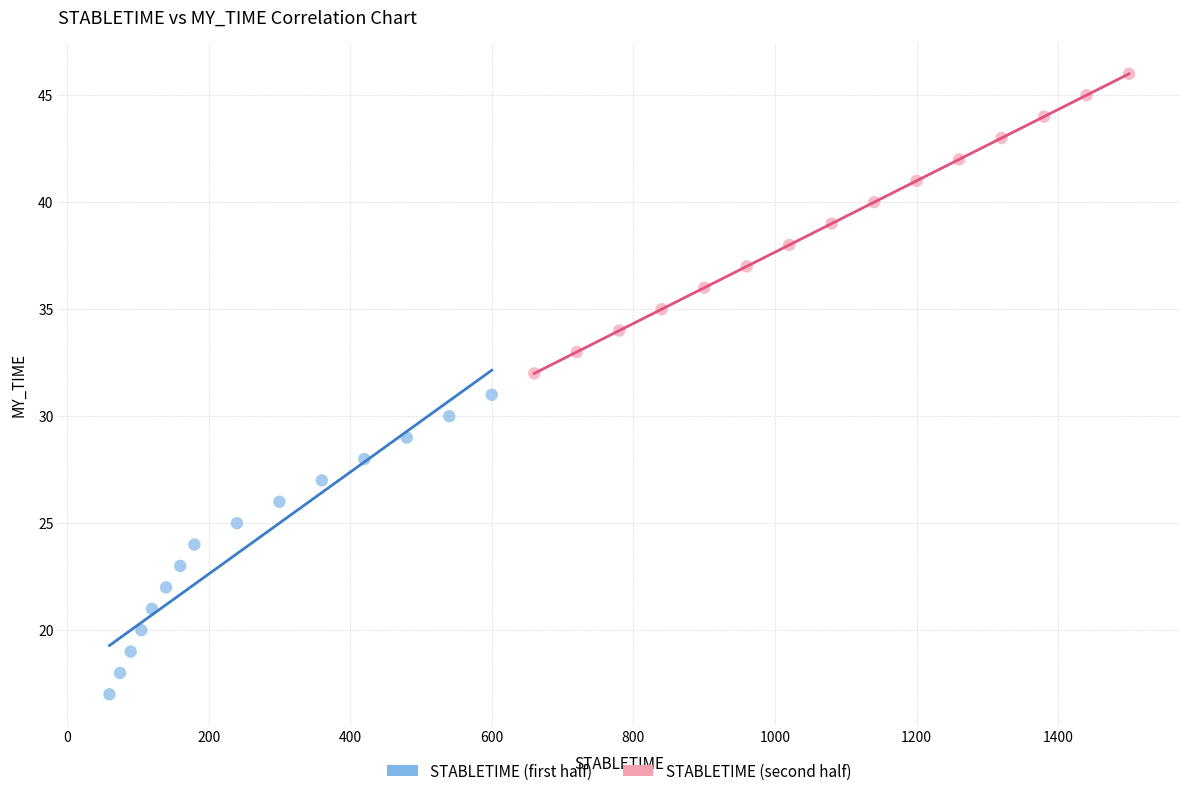

Which series reaches the maximum Y coordinate?

STABLETIME (second half)